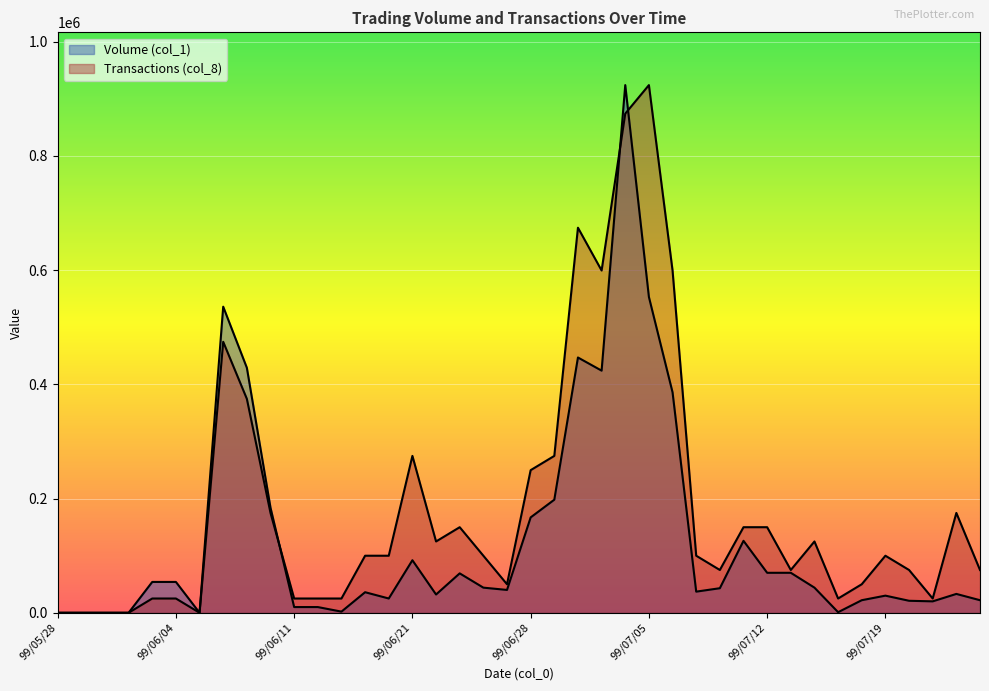

Rank the series by their average value, from highest to lowest.

Transactions (col_8), Volume (col_1)